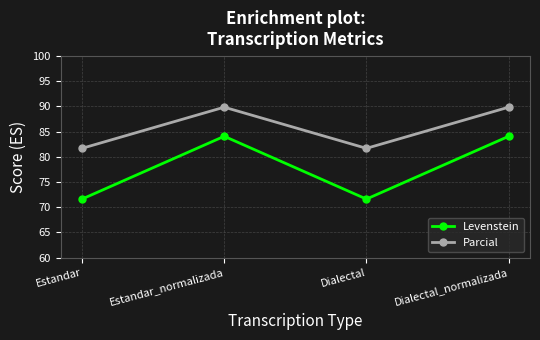

Is it true that Parcial equals 89.8 at Estandar_normalizada?

True